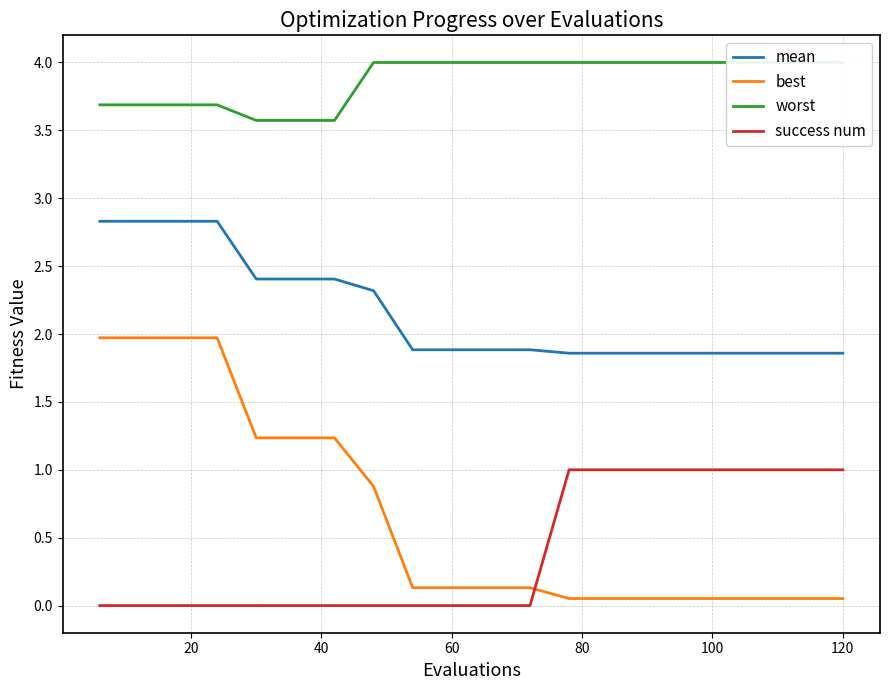

True or false: worst and success num cross at least once.

False